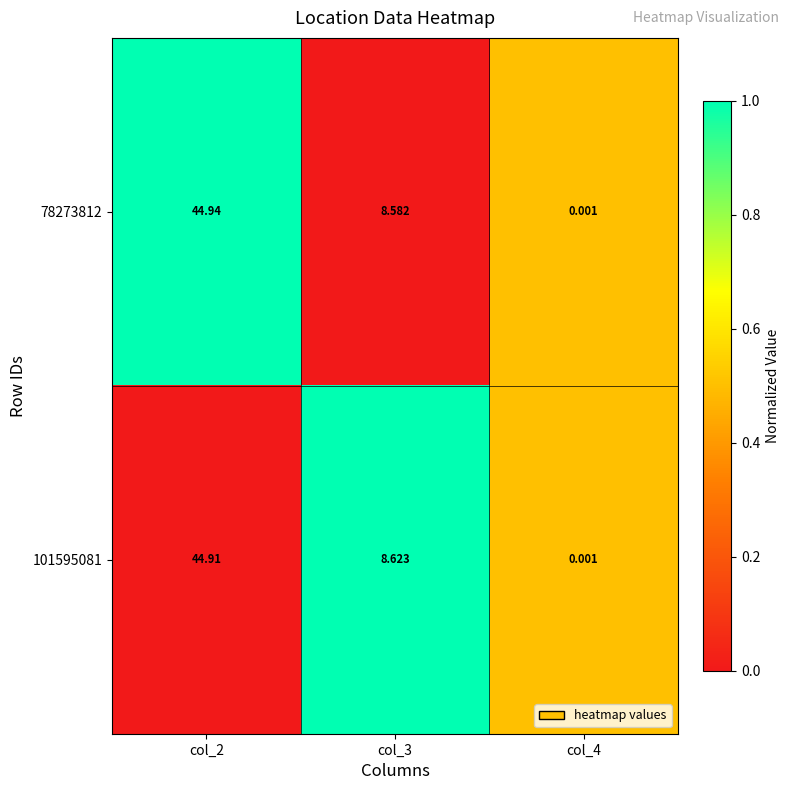

Is the value of 78273812 at col_3 greater than the value of 101595081 at col_2?

No